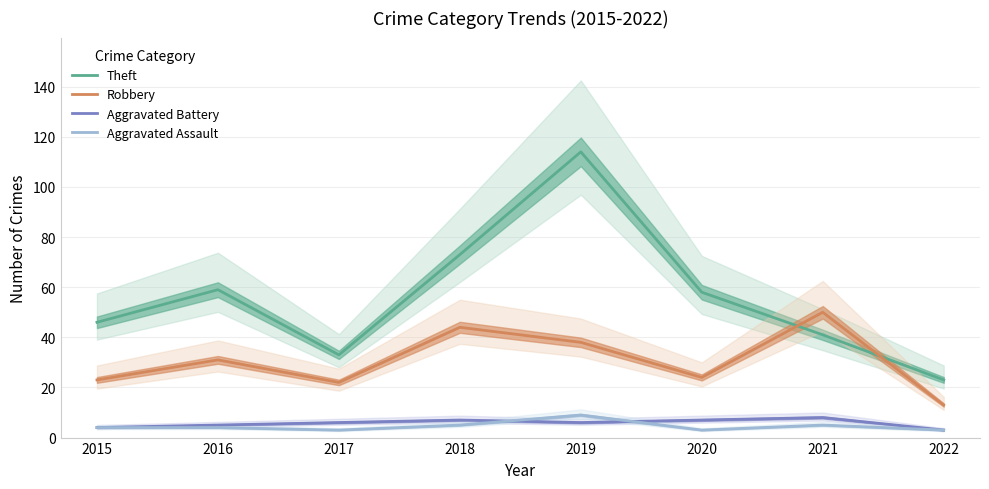

How many interior local peaks does the Theft series have?

2